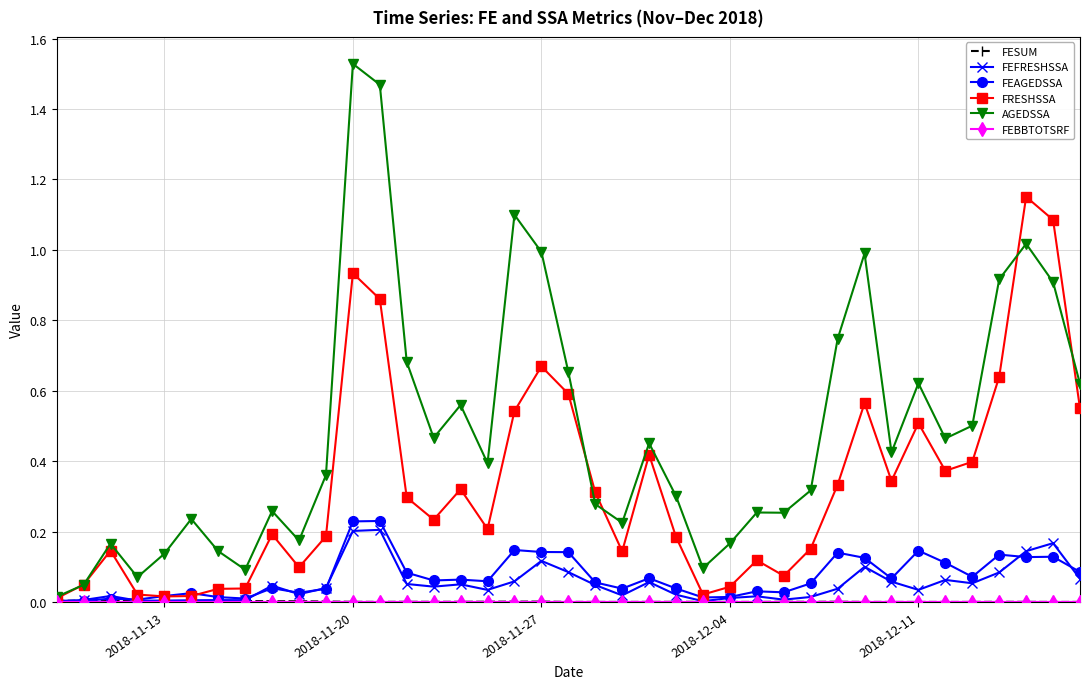

True or false: FEAGEDSSA has more than 0 interior local peaks.

True